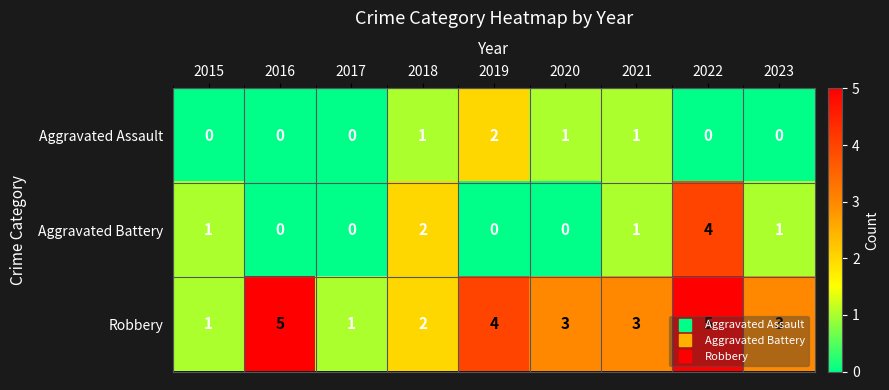

How many Aggravated Assault values are between 0 and 1?

8